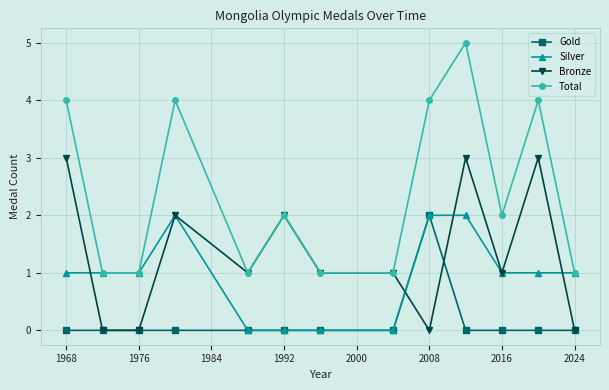

How many Gold values are between 0 and 1?

12